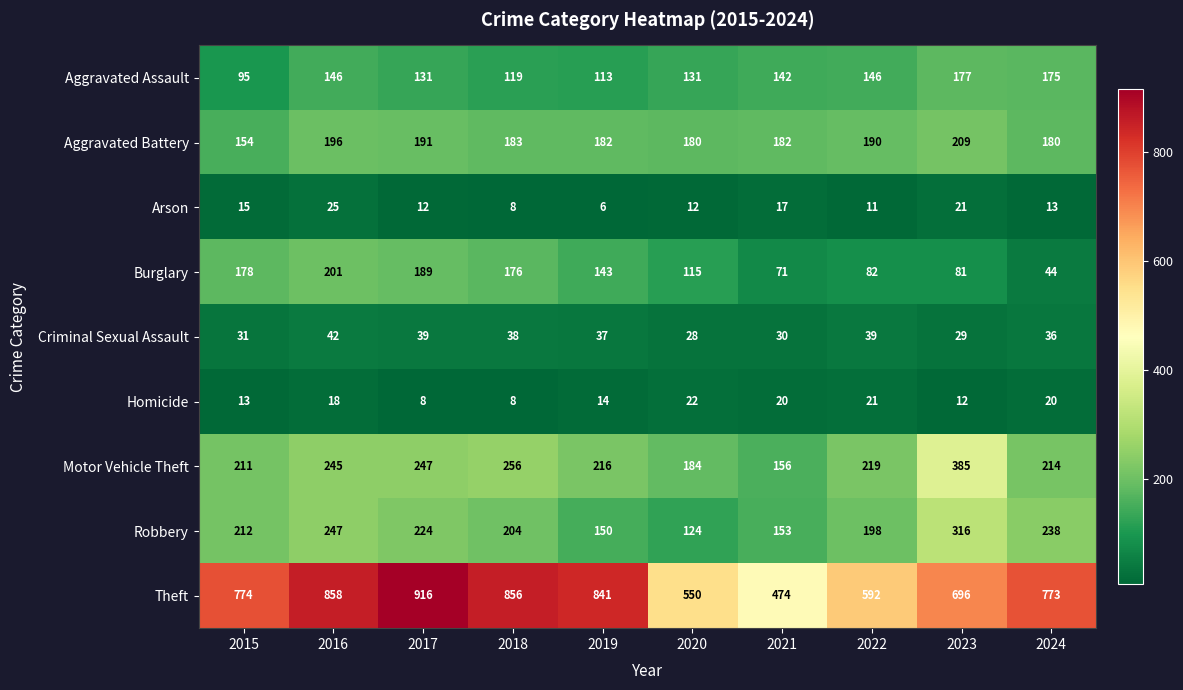

True or false: Aggravated Assault has a value of 146 at 2022.

True